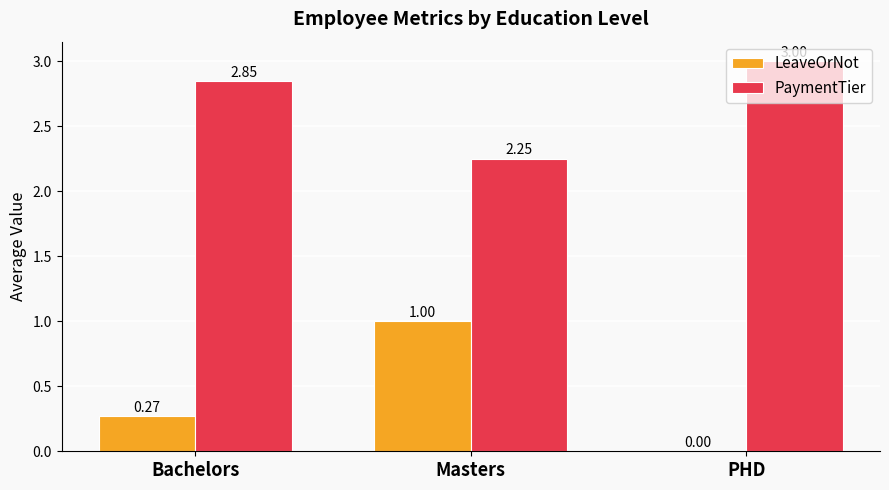

Which category has the highest value in the PaymentTier series?

PHD